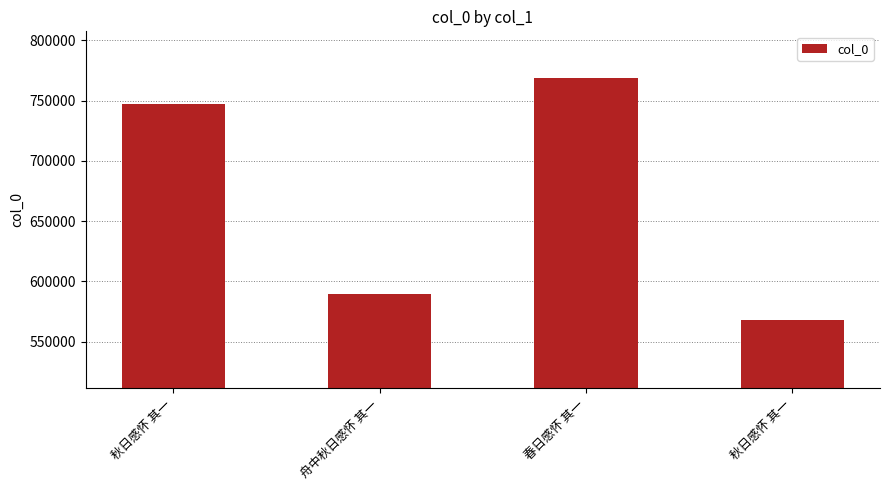

How many bars are there in total?

4